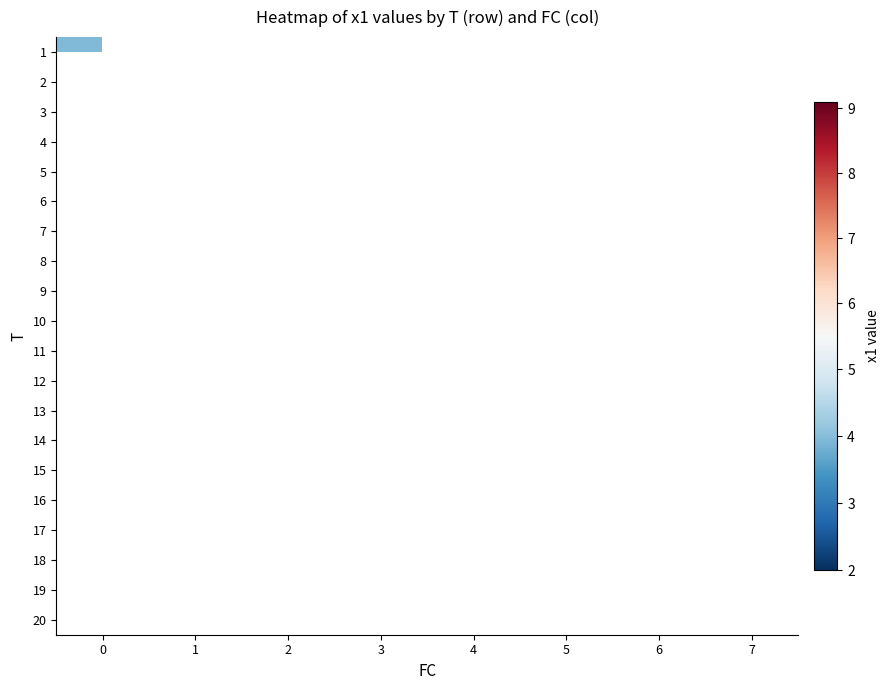

Which has a higher value, 1 or 4?

4